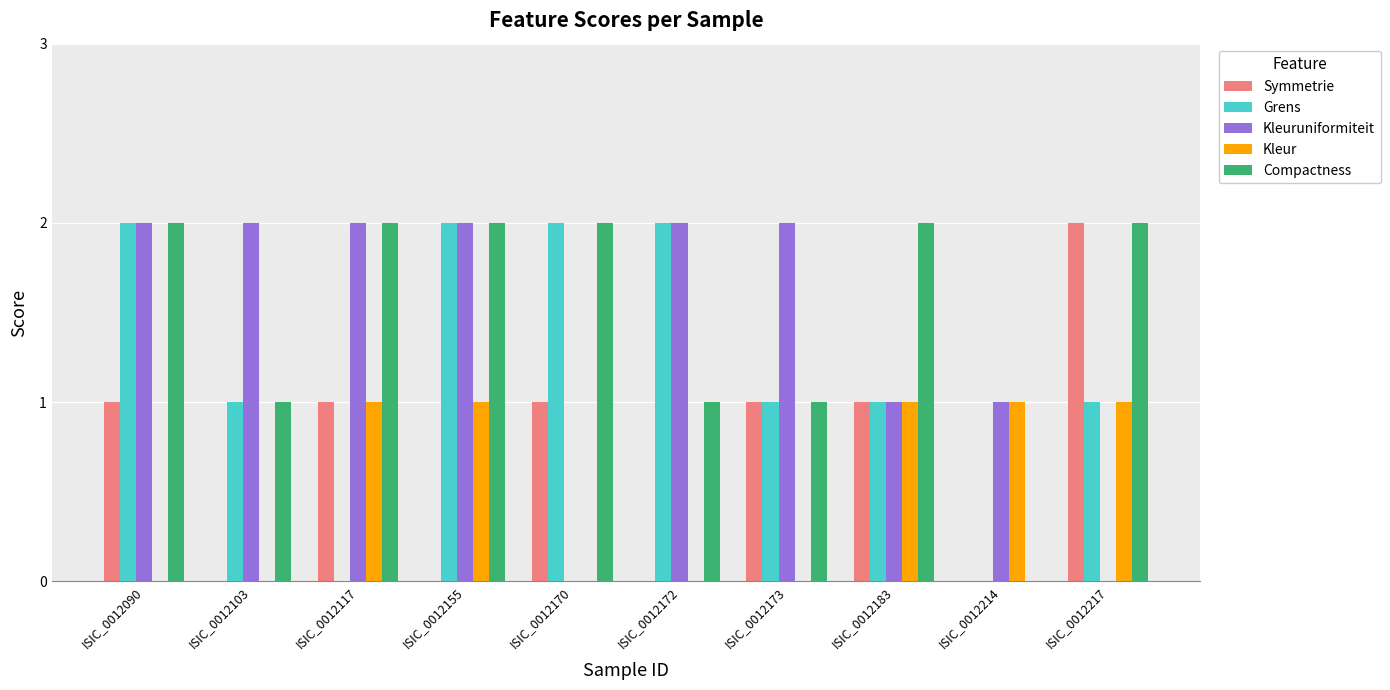

Reading left to right, what are all the values shown in this chart?

Symmetrie: 1	0	1	0	1	0	1	1	0	2
Grens: 2	1	0	2	2	2	1	1	0	1
Kleuruniformiteit: 2	2	2	2	0	2	2	1	1	0
Kleur: 0	0	1	1	0	0	0	1	1	1
Compactness: 2	1	2	2	2	1	1	2	0	2